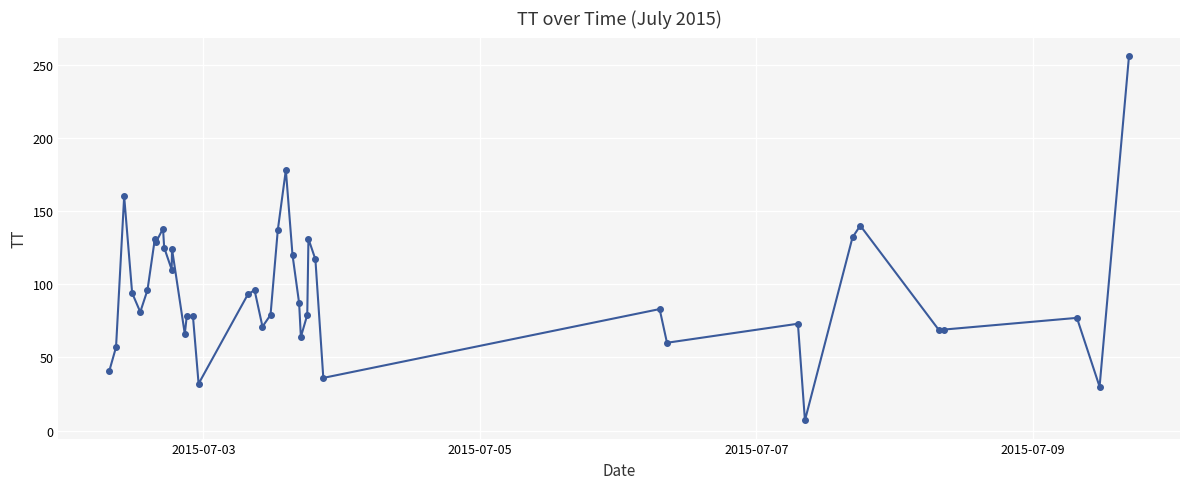

What is the smallest value displayed?

7